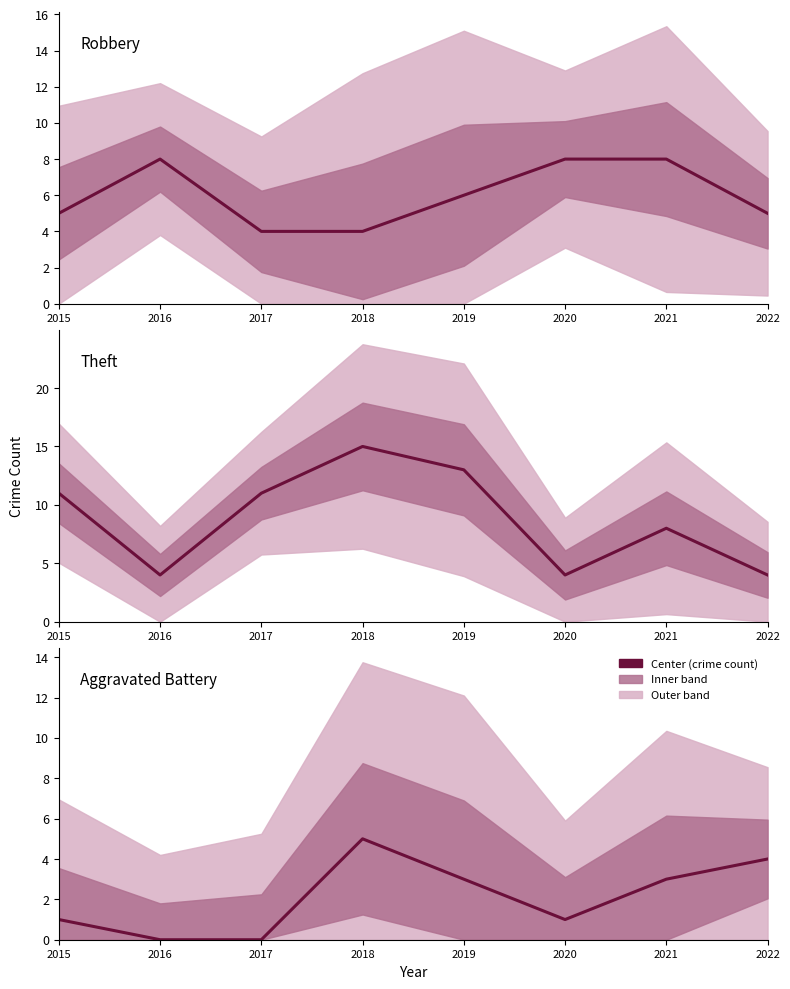

At which label is Aggravated Battery closest to 2?

2015